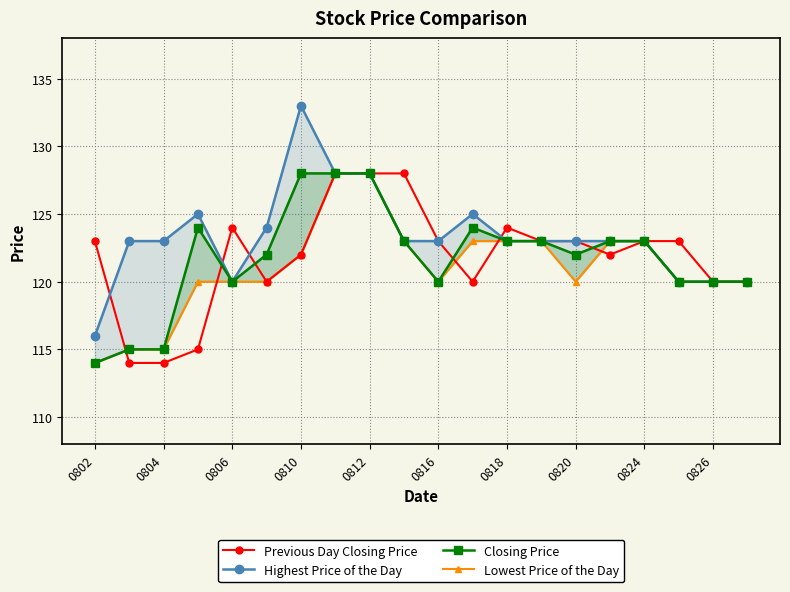

Is it true that Previous Day Closing Price equals 123 at 0820?

True